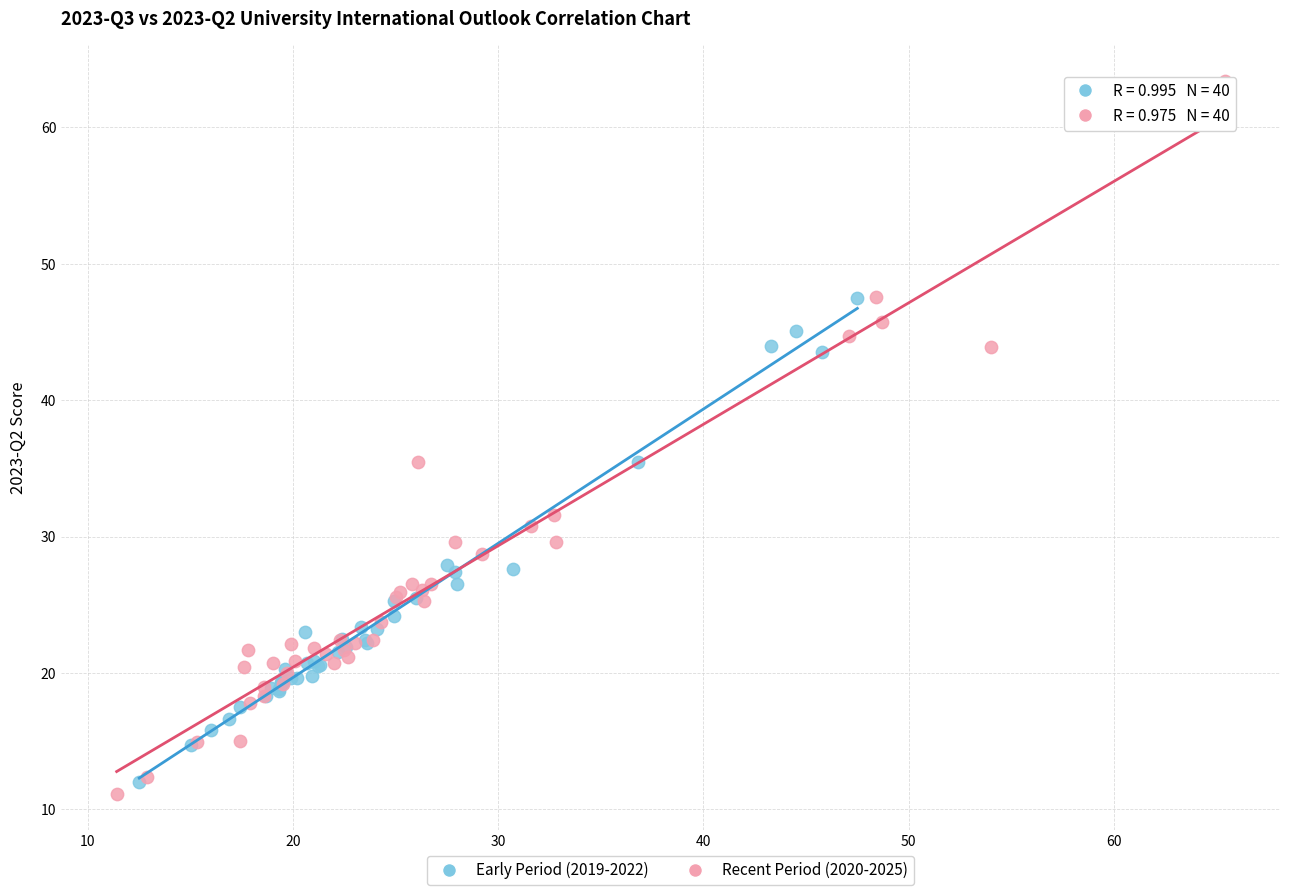

What are all the series names shown in the legend?

Early Period (2019-2022), Recent Period (2020-2025)